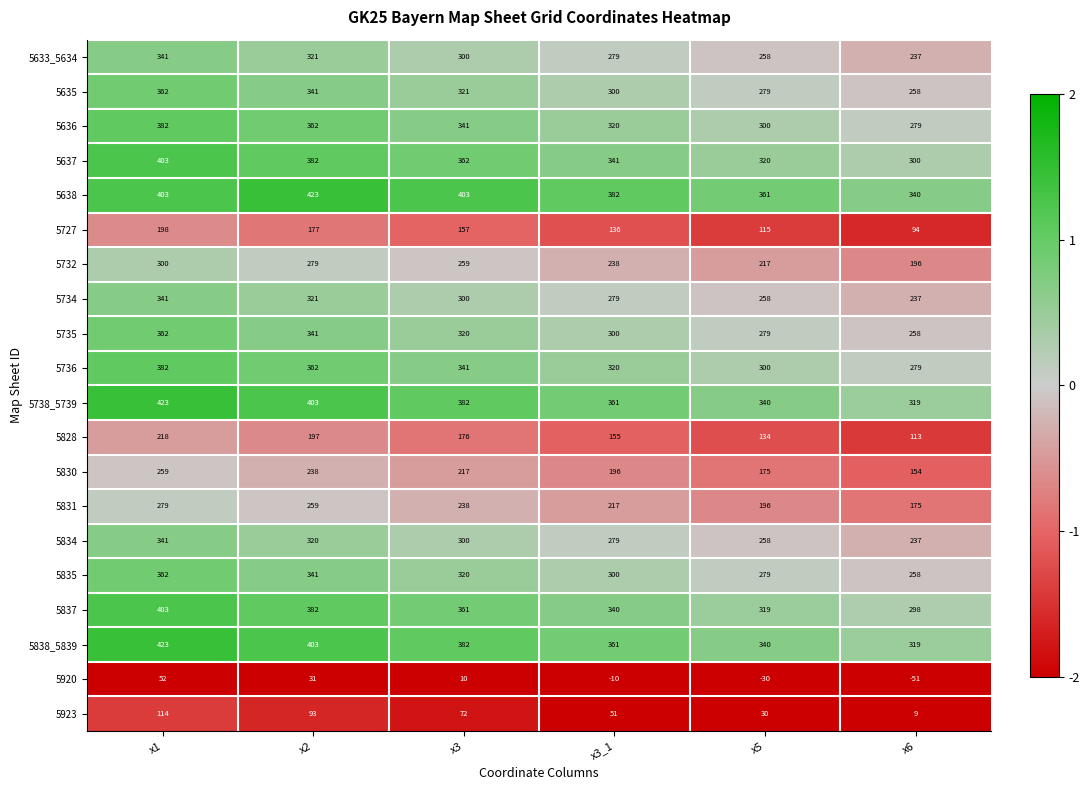

What is the sum of all 5637 values?

2108